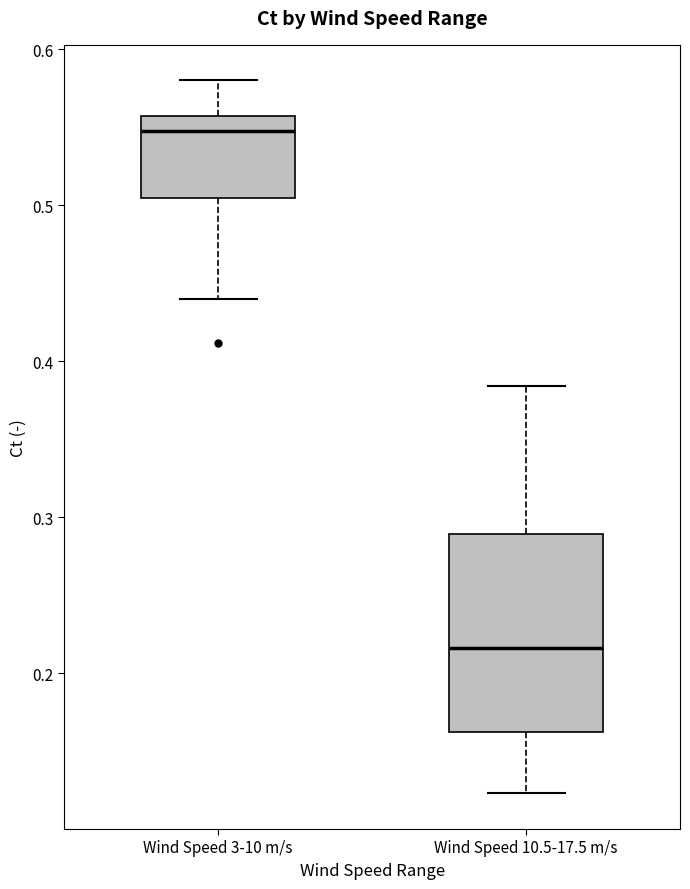

Which box's median line is the highest?

Wind Speed 3-10 m/s